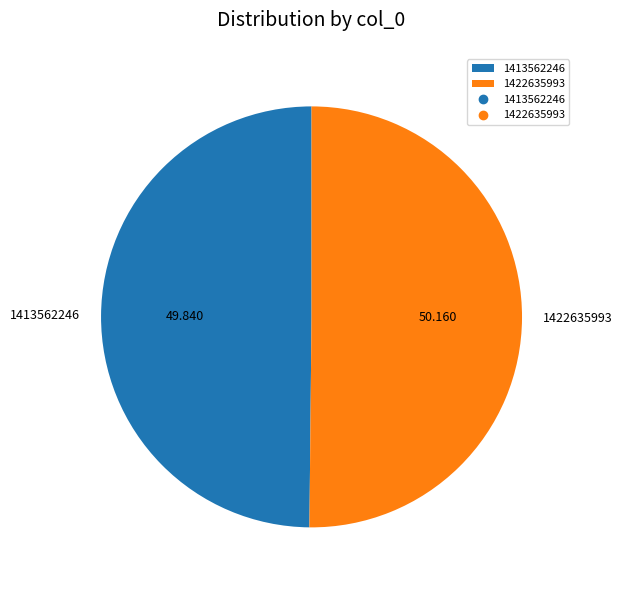

Count the number of slices in the pie.

2